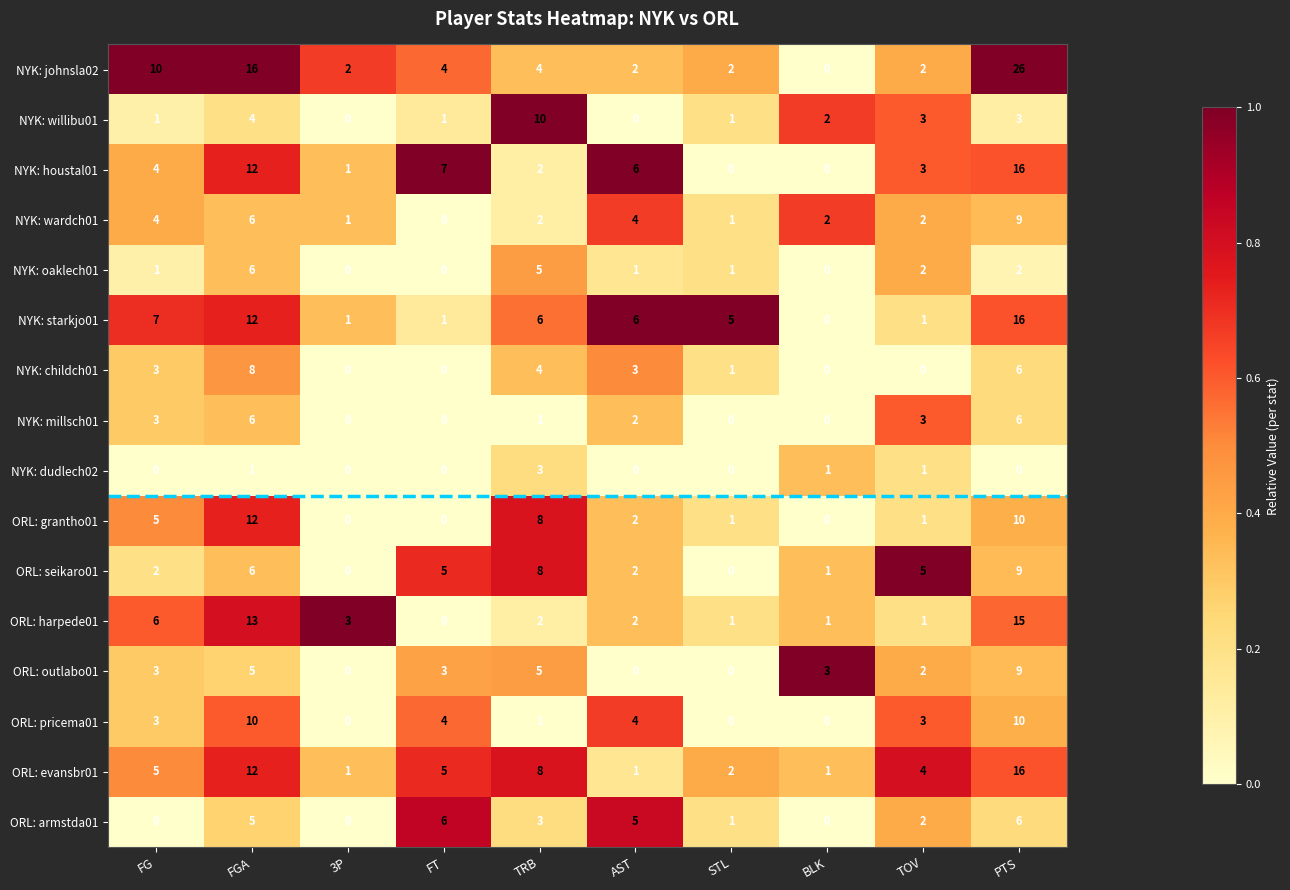

How many categories are shown in the chart?

10